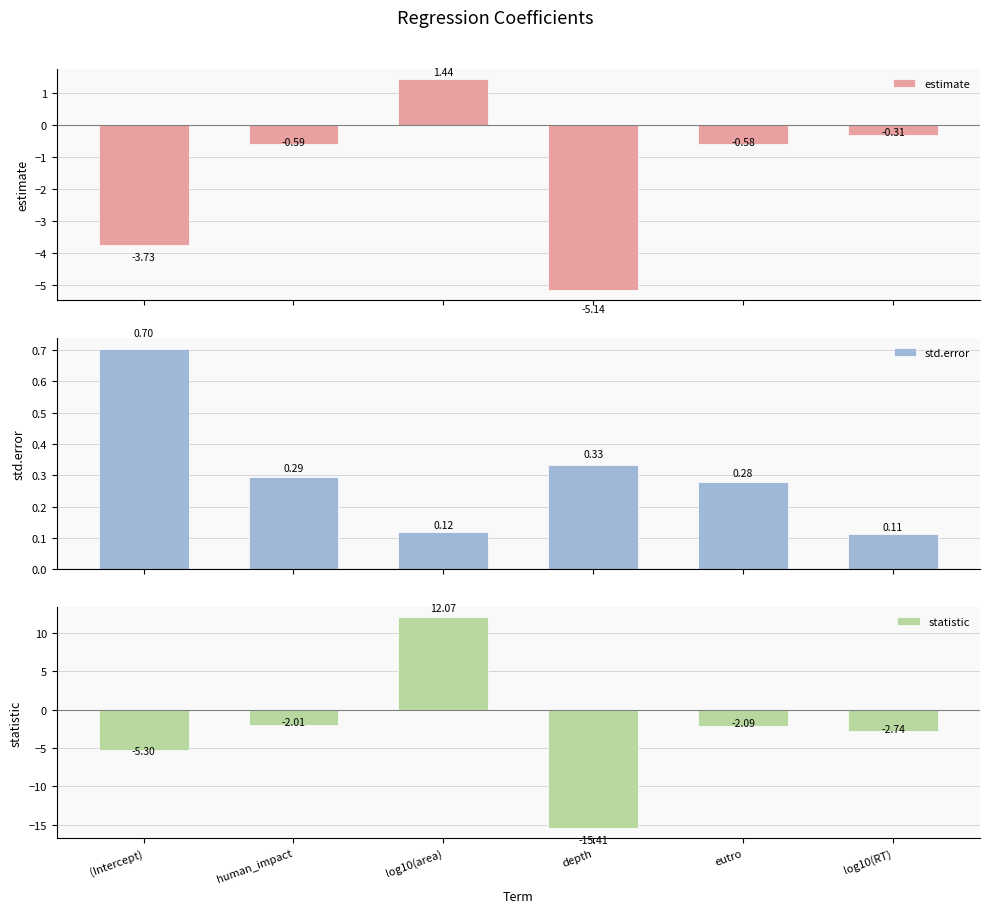

At which category is the sum across all series the highest?

log10(area)